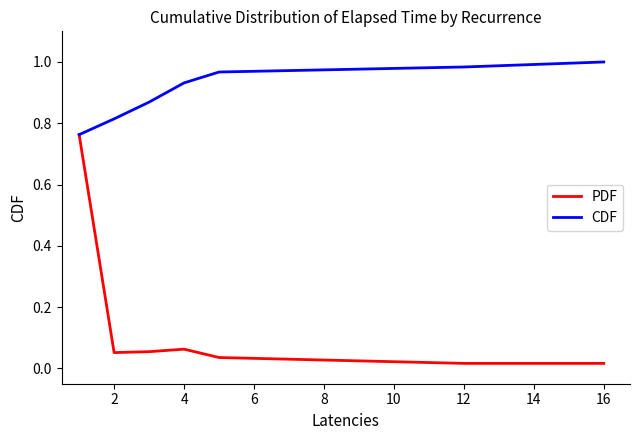

Which series has the widest spread of values?

PDF